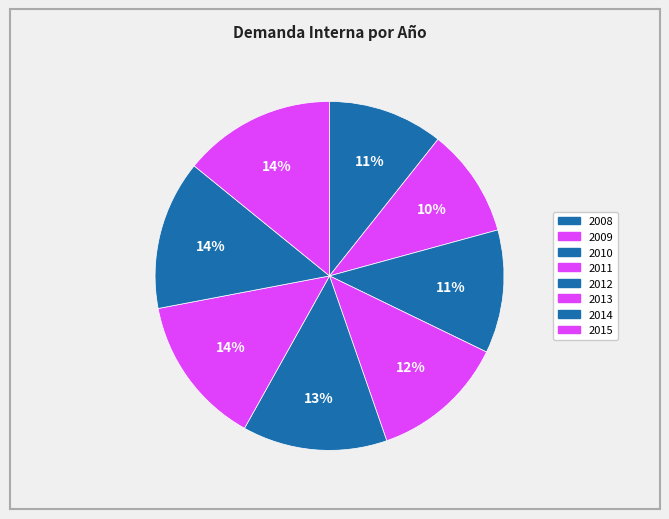

Count the number of slices in the pie.

8